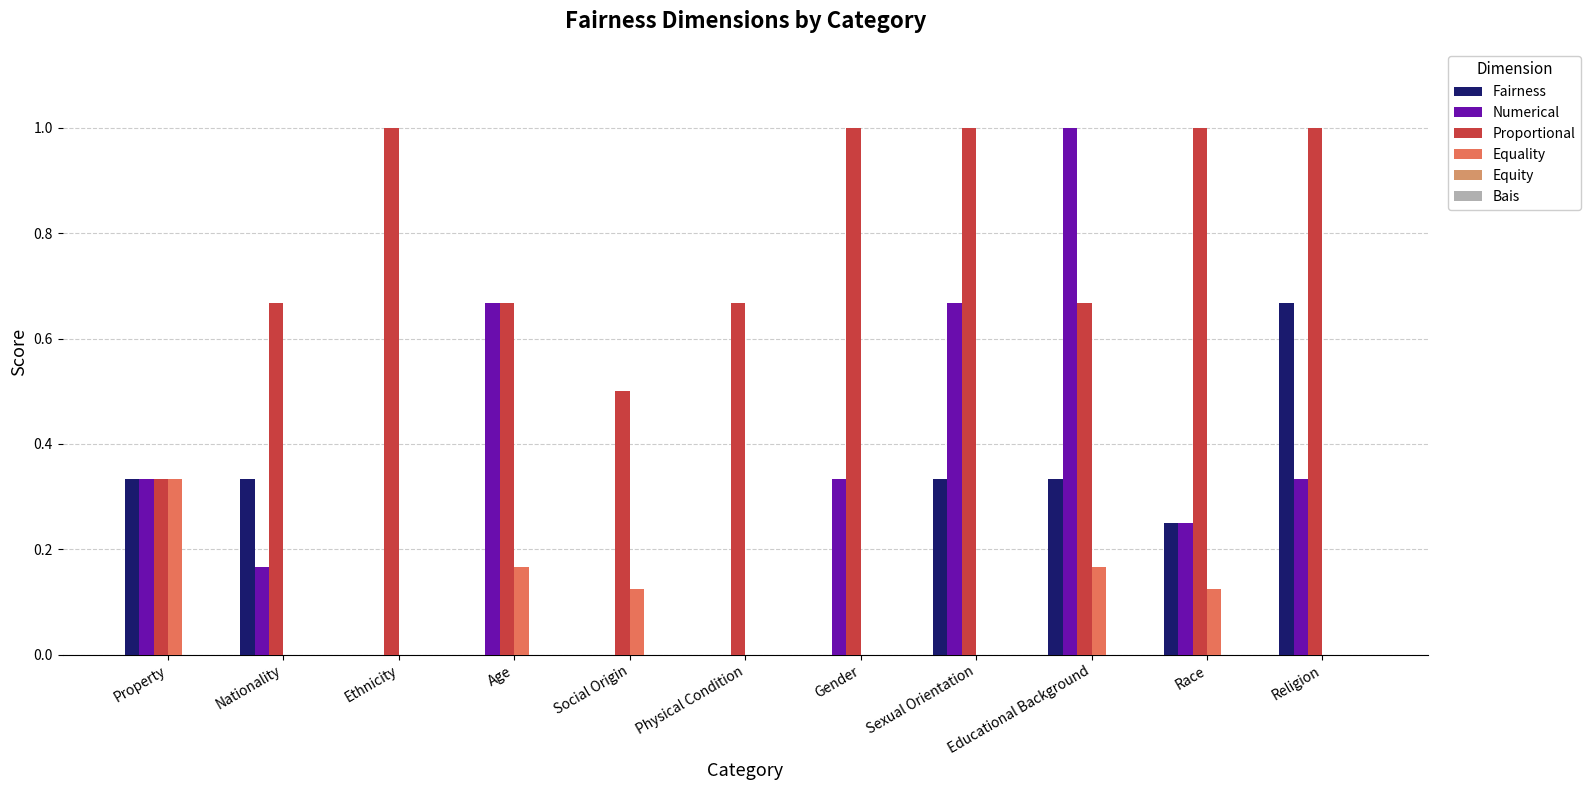

Is the value of Proportional at Ethnicity greater than the value of Equality at Ethnicity?

Yes